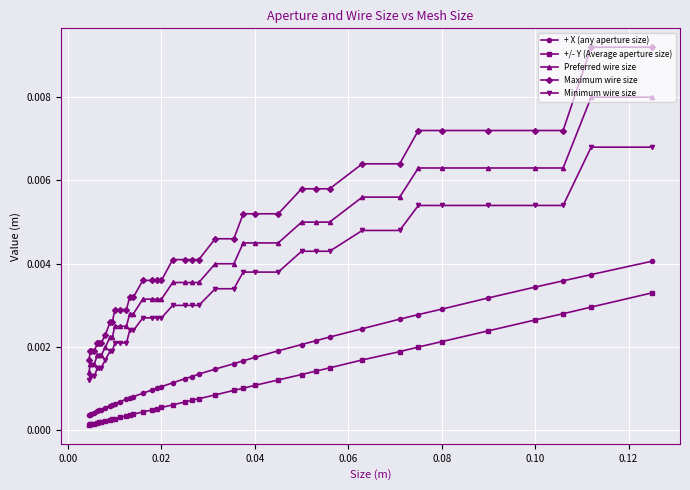

List the series in order of their peak value, lowest first.

+/- Y (Average aperture size), + X (any aperture size), Minimum wire size, Preferred wire size, Maximum wire size